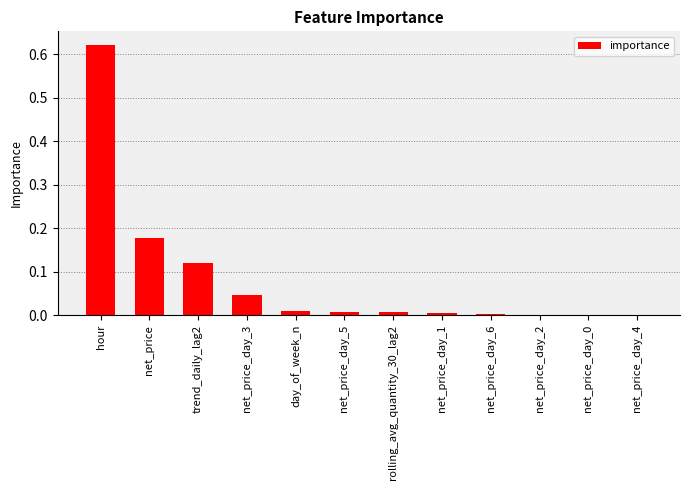

Does the chart contain stacked bars?

No